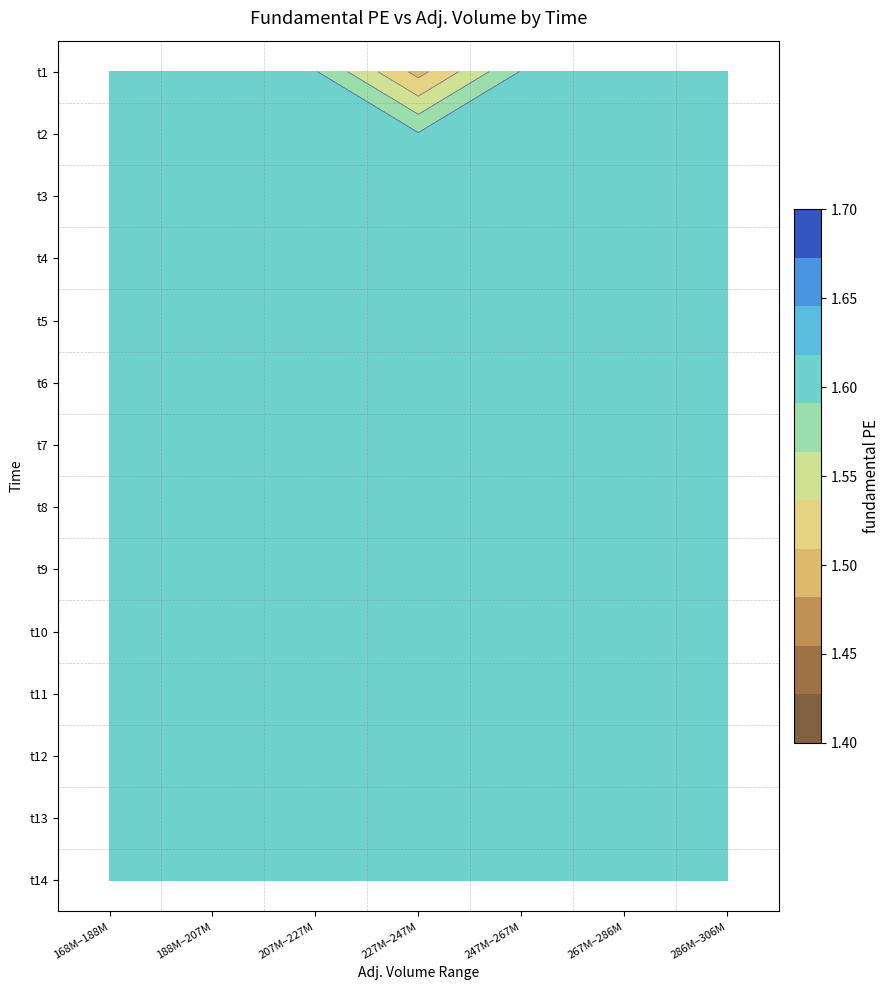

Rank the series at 168M–188M from lowest to highest value.

t1, t2, t3, t4, t5, t6, t7, t8, t9, t10, t11, t12, t13, t14